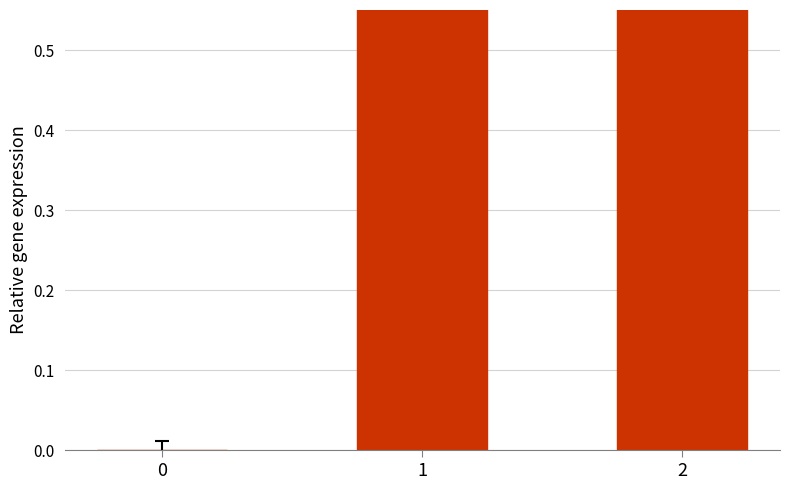

List the labels in order of value, largest first.

2, 1, 0